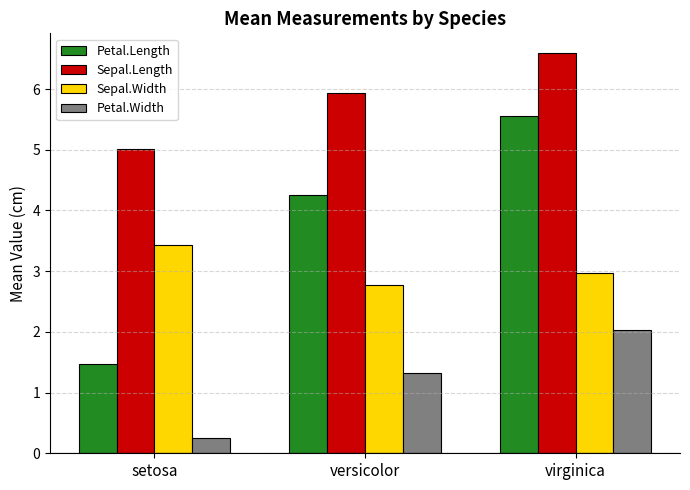

Reading left to right, what are all the values shown in this chart?

Petal.Length: 1.5	4.3	5.6
Sepal.Length: 5.0	5.9	6.6
Sepal.Width: 3.4	2.8	3.0
Petal.Width: 0.2	1.3	2.0